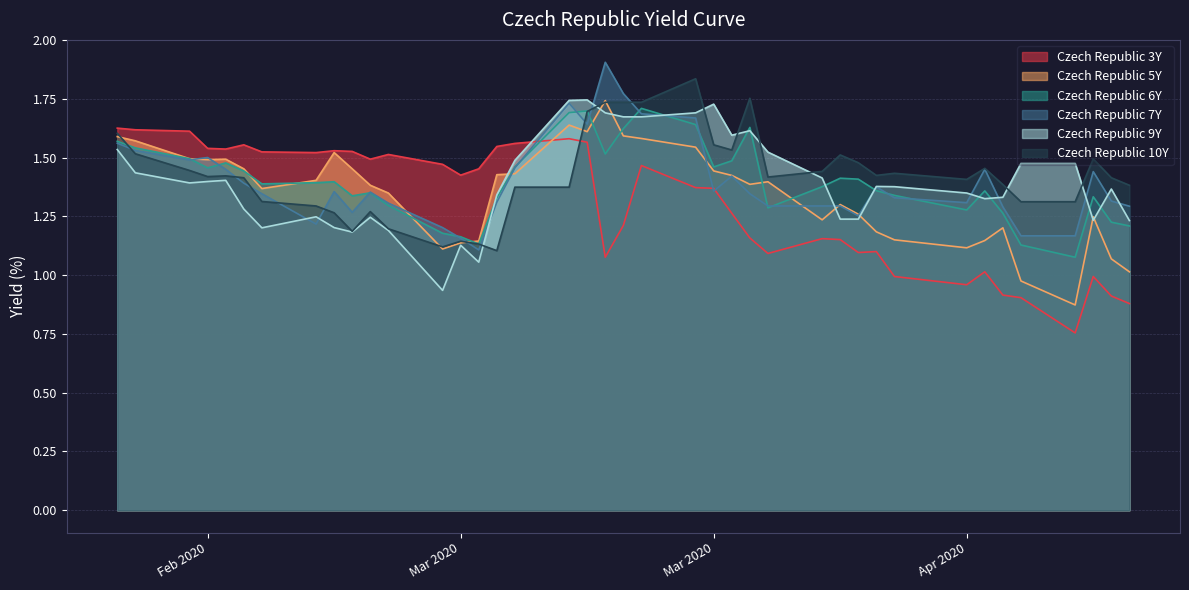

True or false: Czech Republic 9Y has a value of 1.6 at 2020-03-03.

False